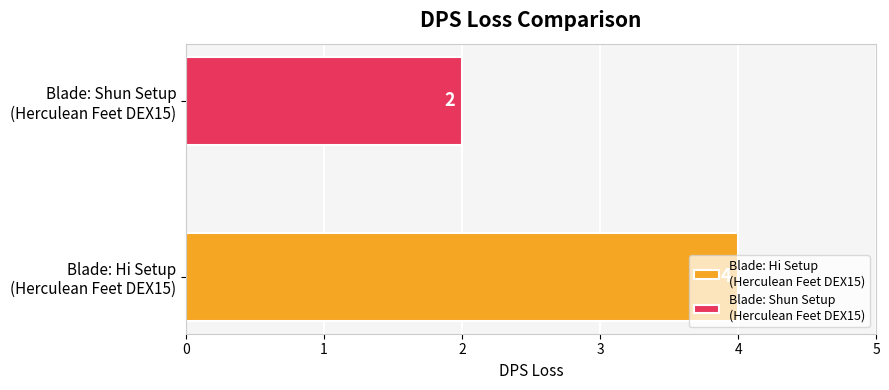

Reading left to right, list all the values displayed in this chart.

Blade: Hi Setup
(Herculean Feet DEX15)=4	Blade: Shun Setup
(Herculean Feet DEX15)=2